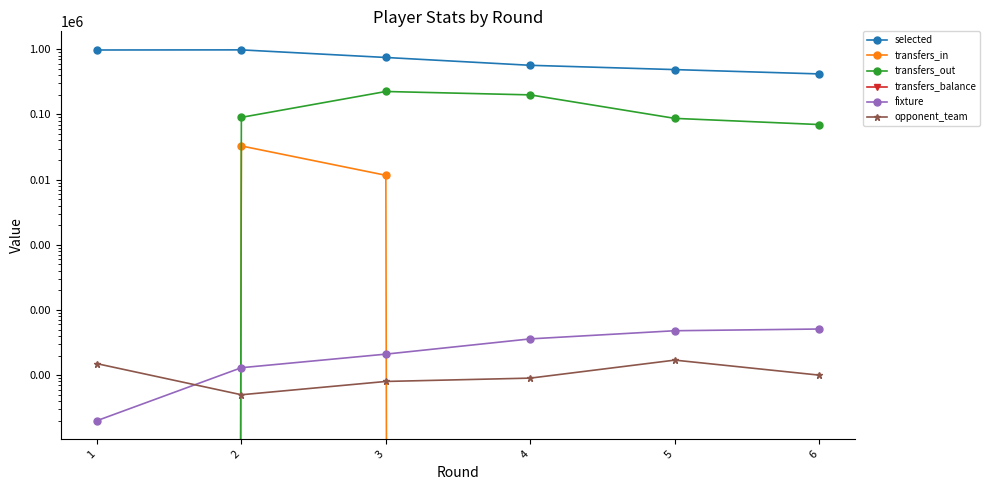

The transfers_in series shows -17499 at 6. True or false?

False